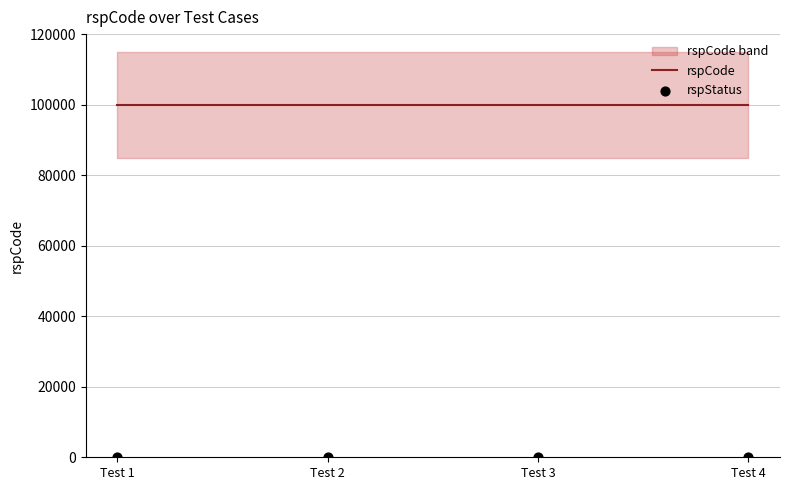

At how many categories does at least one series exceed 16038?

4